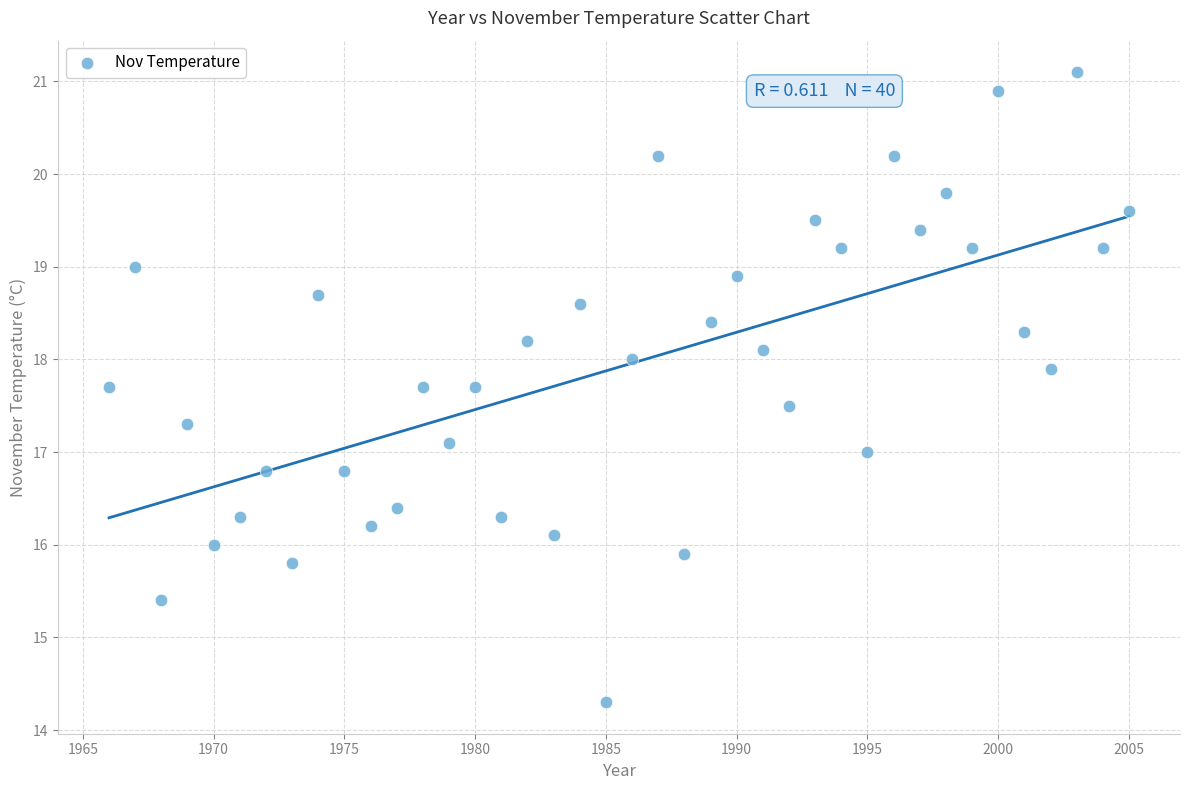

What is the range of X values (max minus min)?

39.0